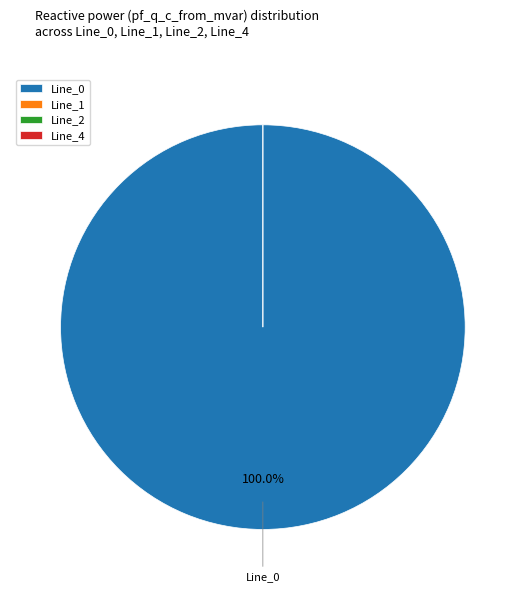

Which slice is the largest?

Line_0